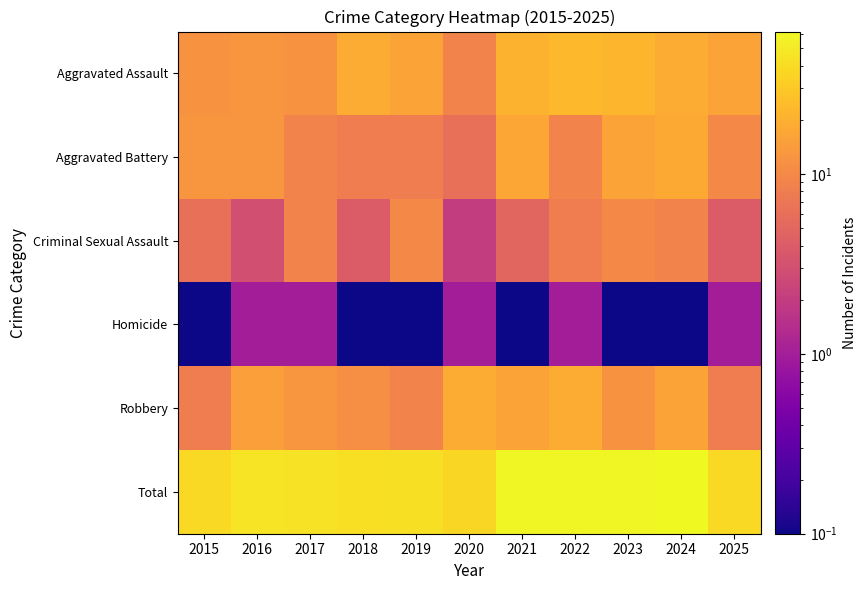

Reading left to right, transcribe all the data shown in this chart.

Aggravated Assault: 2015=12.0	2016=13.0	2017=12.0	2018=19.0	2019=16.0	2020=9.0	2021=21.0	2022=23.0	2023=22.0	2024=19.0	2025=16.0
Aggravated Battery: 2015=13.0	2016=13.0	2017=9.0	2018=8.0	2019=8.0	2020=6.0	2021=17.0	2022=9.0	2023=16.0	2024=18.0	2025=10.0
Criminal Sexual Assault: 2015=6.0	2016=3.0	2017=9.0	2018=4.0	2019=10.0	2020=2.0	2021=5.0	2022=8.0	2023=10.0	2024=9.0	2025=4.0
Homicide: 2015=0.1	2016=1.0	2017=1.0	2018=0.1	2019=0.1	2020=1.0	2021=0.1	2022=1.0	2023=0.1	2024=0.1	2025=1.0
Robbery: 2015=8.0	2016=15.0	2017=13.0	2018=11.0	2019=9.0	2020=19.0	2021=16.0	2022=19.0	2023=12.0	2024=16.0	2025=8.0
Total: 2015=39.0	2016=45.0	2017=44.0	2018=42.0	2019=43.0	2020=37.0	2021=59.0	2022=60.0	2023=60.0	2024=62.0	2025=39.0